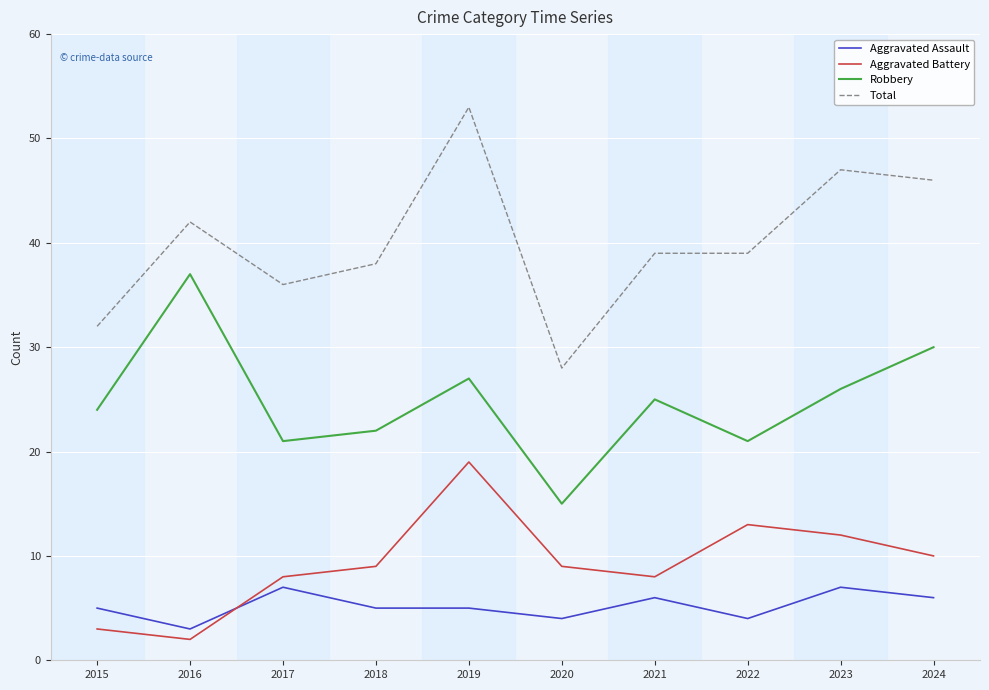

Which category has the highest value in the Robbery series?

2016